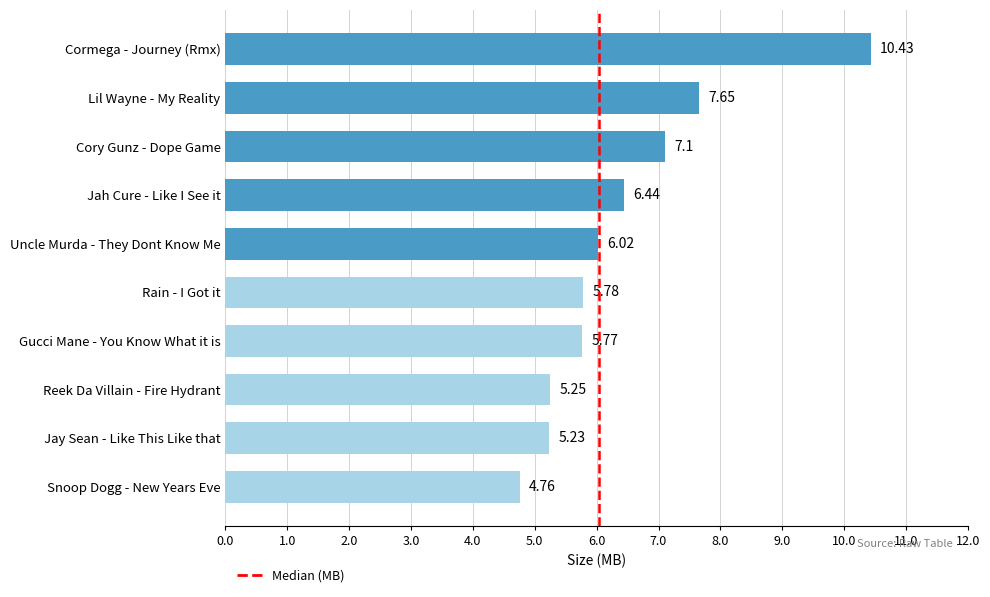

At which label is the value closest to 7?

Cory Gunz - Dope Game